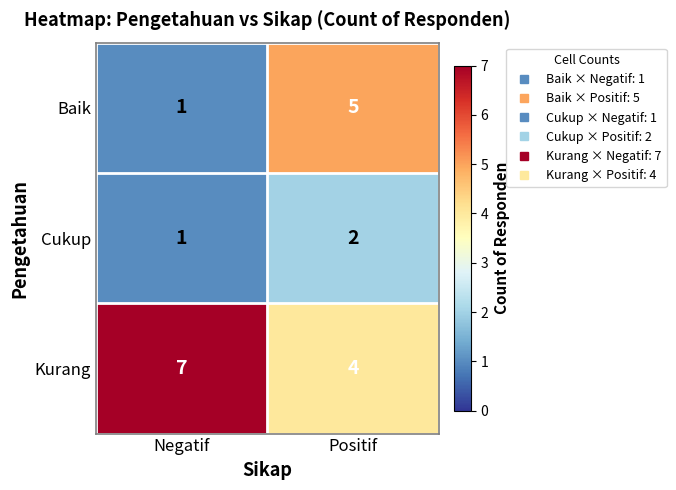

Reading left to right, extract all data points from this chart.

Baik: Negatif=1	Positif=5
Cukup: Negatif=1	Positif=2
Kurang: Negatif=7	Positif=4